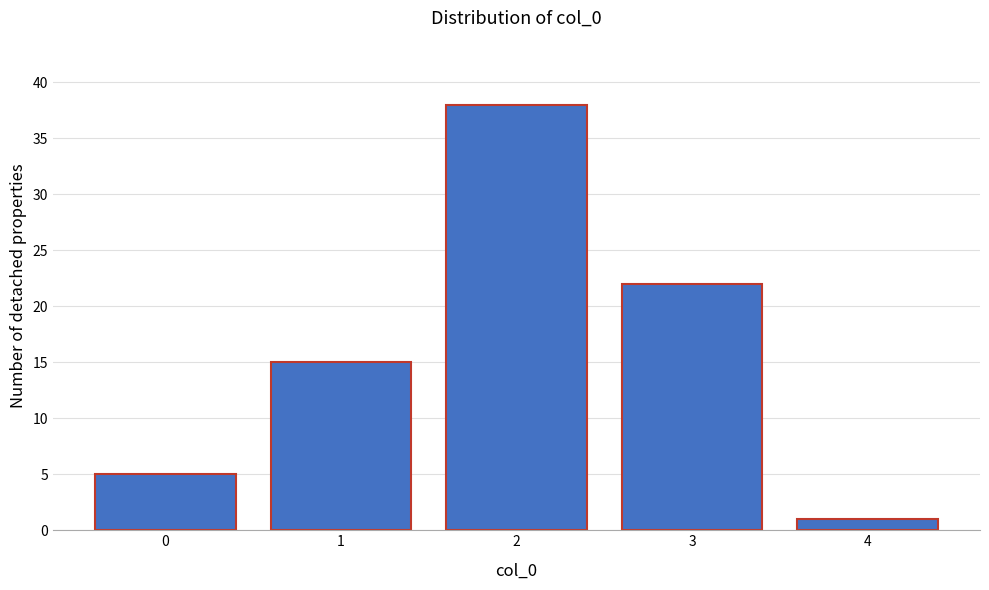

Reading right to left, extract all data points from this chart.

4=1	3=22	2=38	1=15	0=5